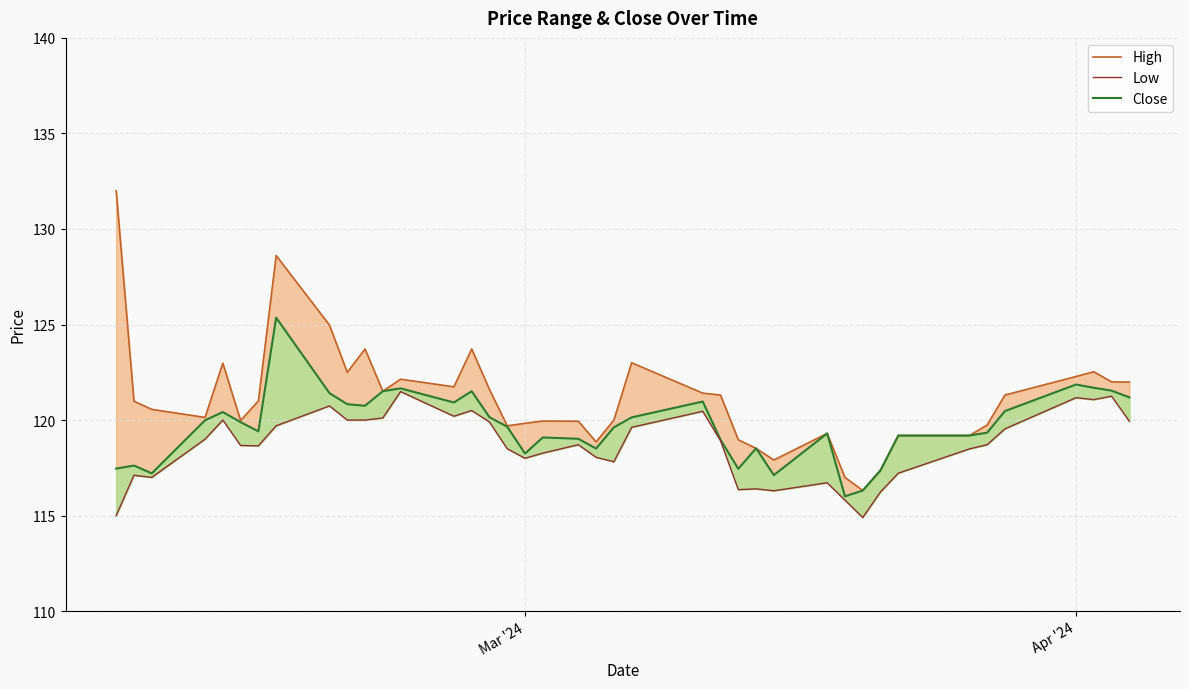

In Close, how many points are higher than both neighbors (excluding endpoints)?

10